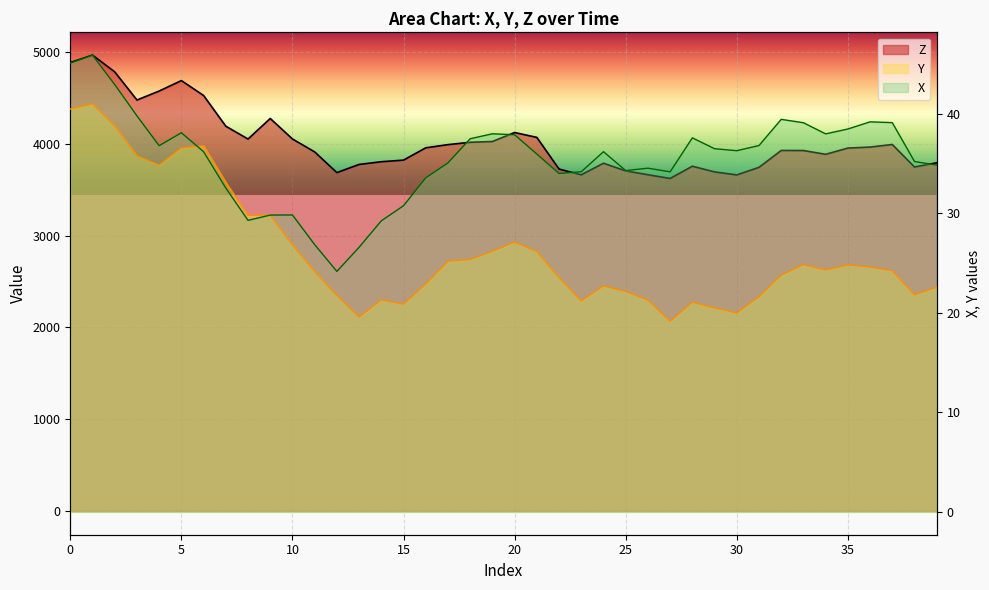

True or false: X has more than 0 points higher than both neighbors.

True